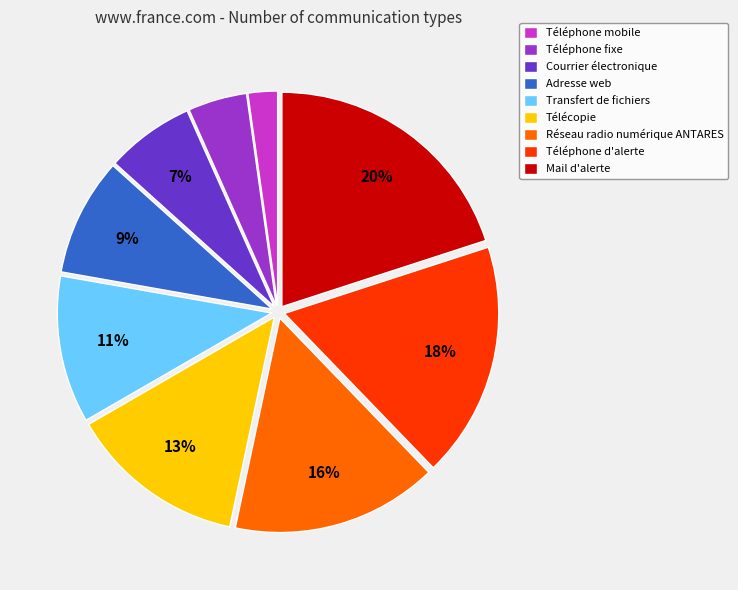

What is the largest slice in the pie chart?

Mail d'alerte